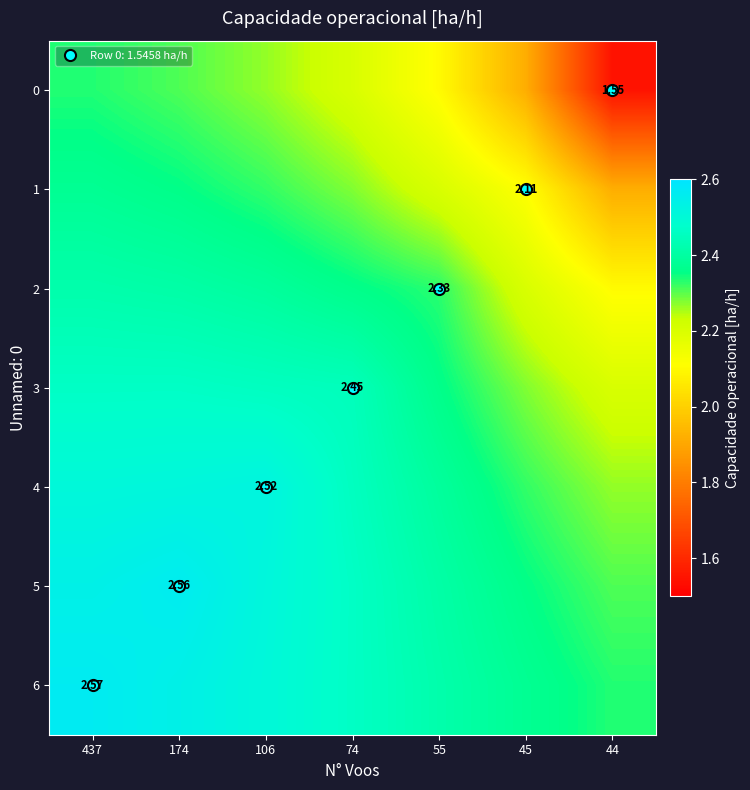

Rank the series at 44 from lowest to highest value.

0, 1, 2, 3, 4, 5, 6